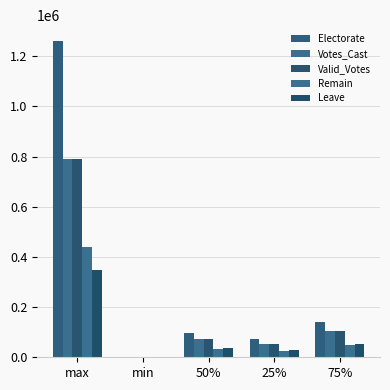

List the series in order of their peak value, highest first.

Electorate, Votes_Cast, Valid_Votes, Remain, Leave